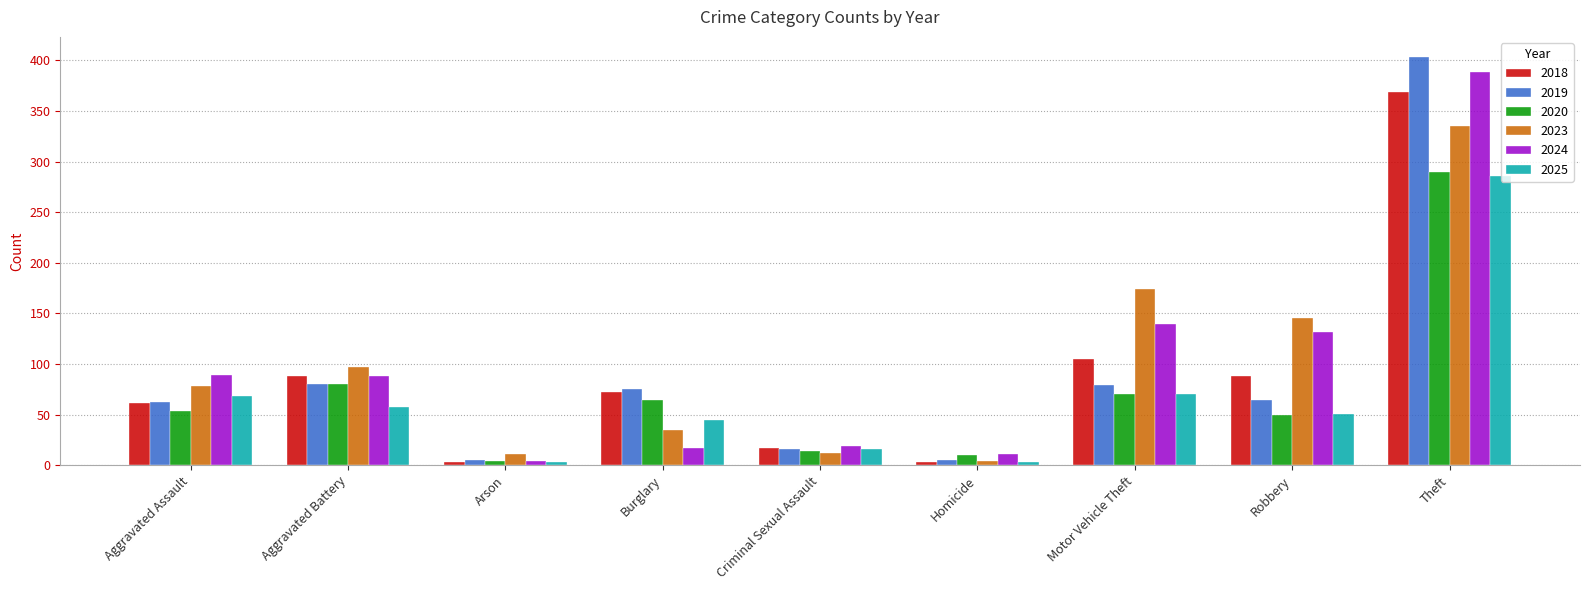

What position from the left is Arson?

3